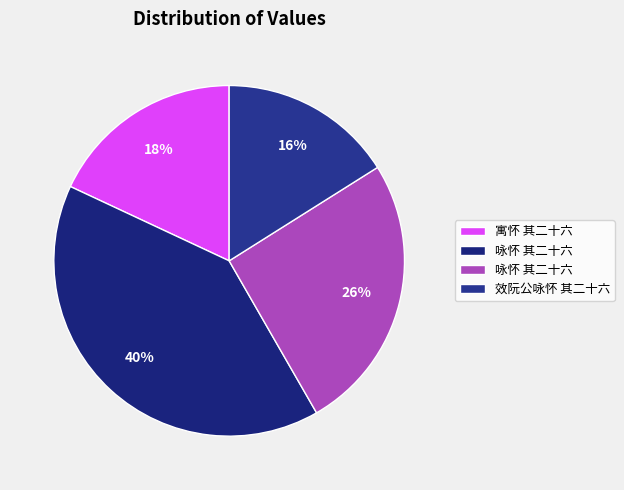

Count the number of slices in the pie.

4